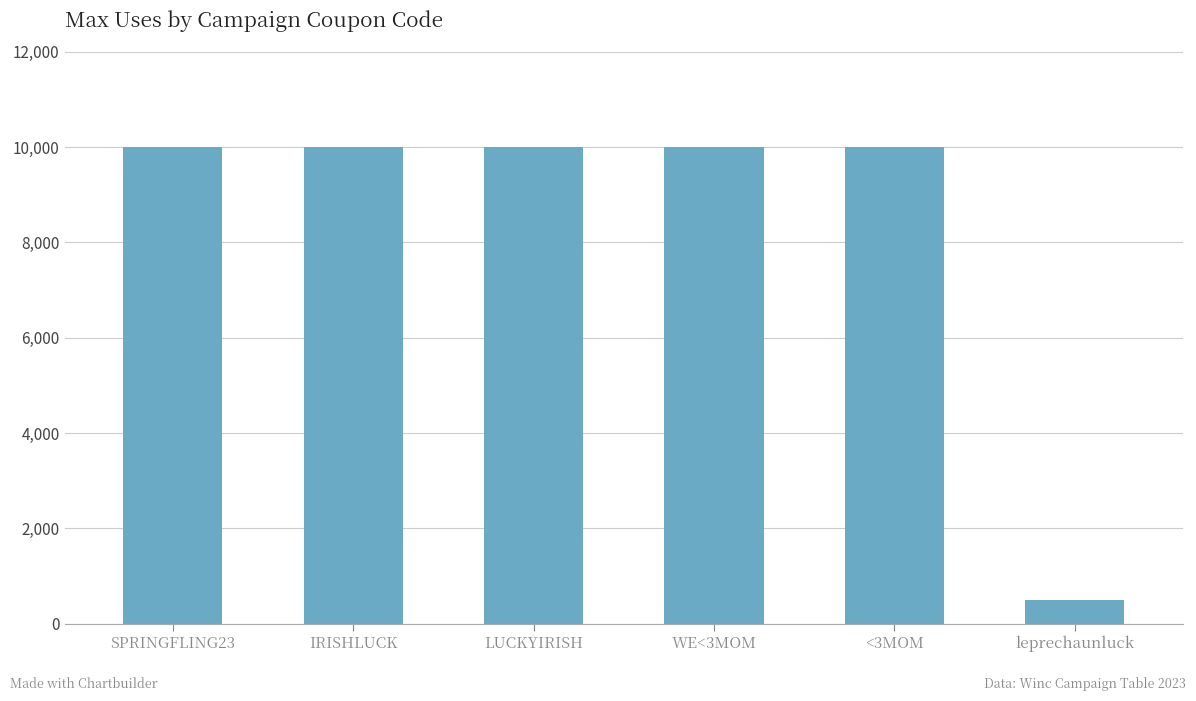

What is the minimum value shown in the chart?

500